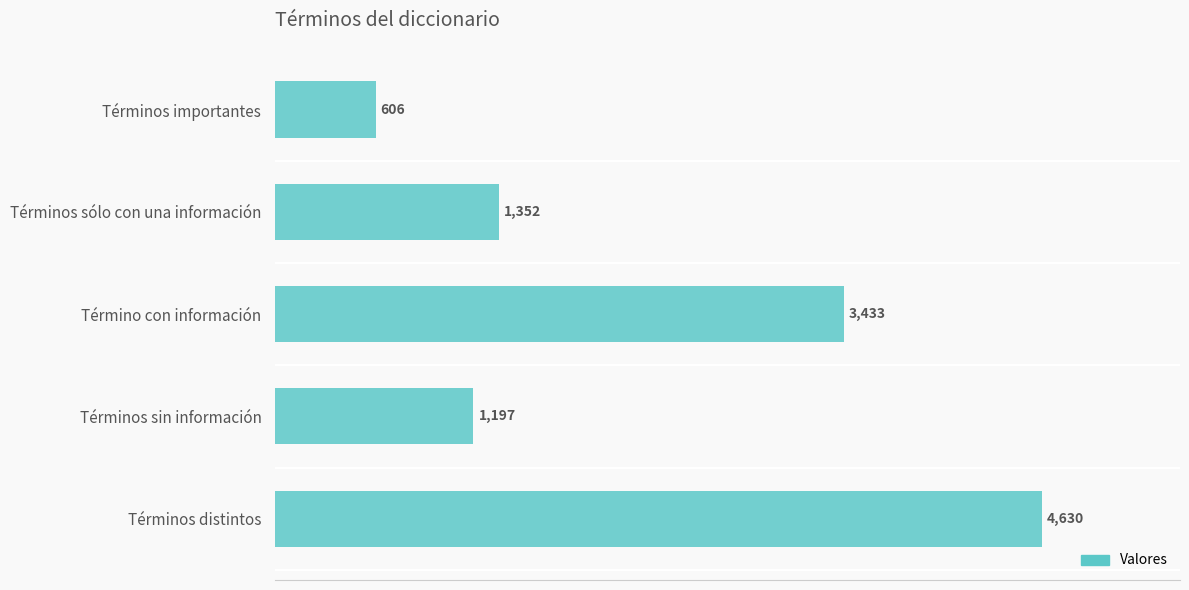

Reading bottom to top, transcribe all the data shown in this chart.

Términos distintos=4630	Términos sin información=1197	Término con información=3433	Términos sólo con una información=1352	Términos importantes=606